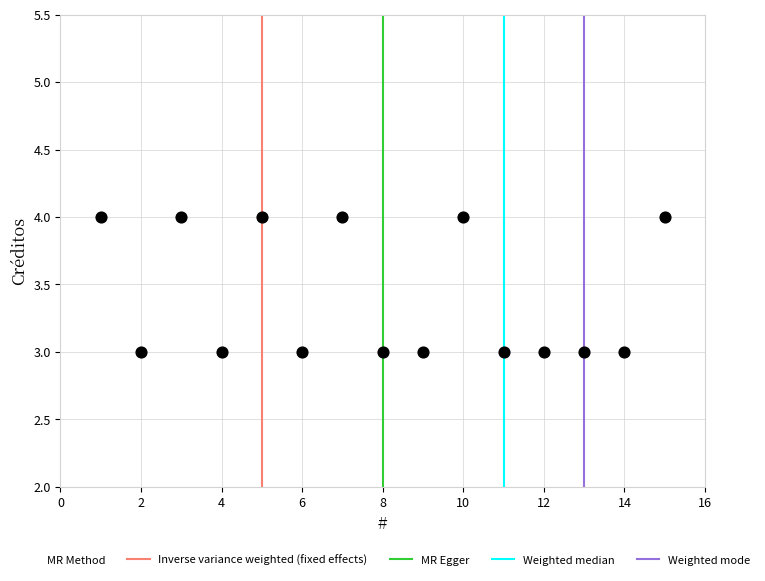

What is the range of X values (max minus min)?

14